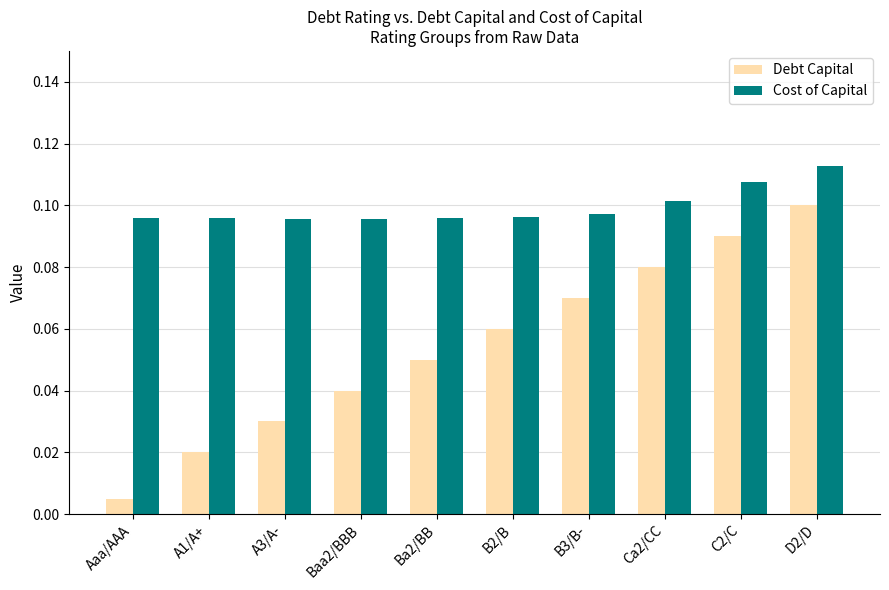

Which category has the lowest value across all series?

Aaa/AAA